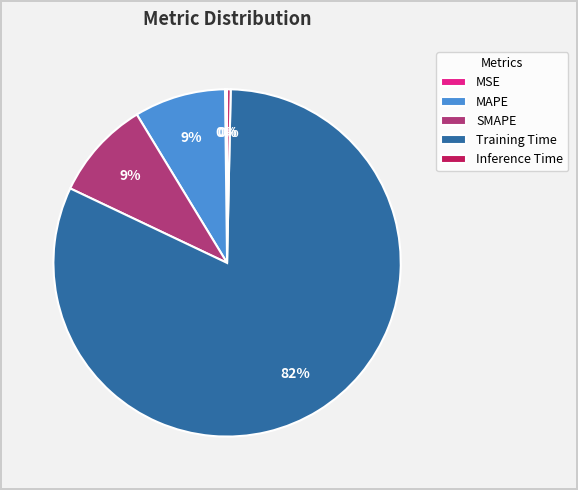

Which has a higher value, Inference Time or MAPE?

MAPE